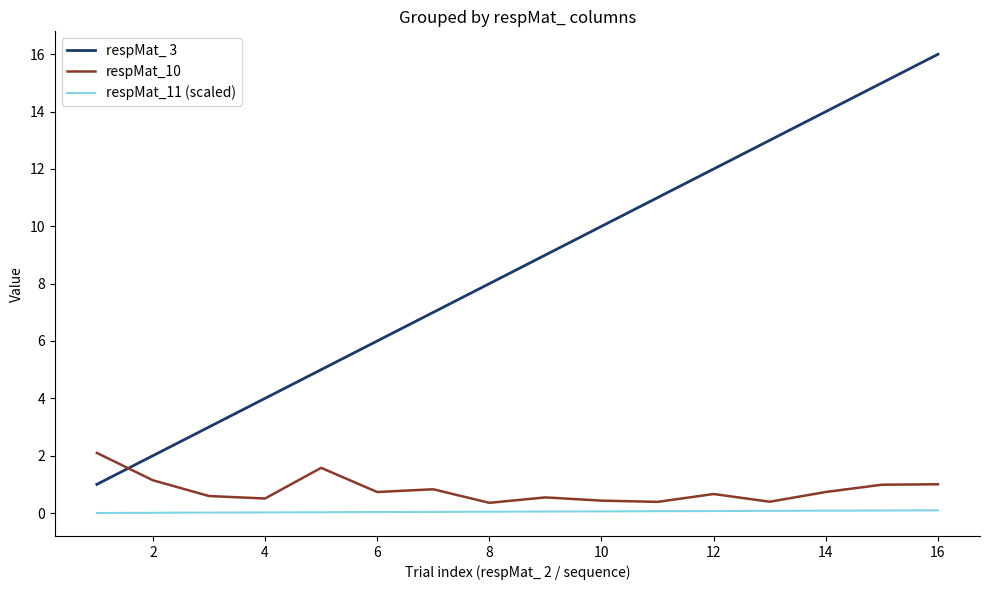

What is the difference between the maximum and minimum values in the respMat_ 3 series?

15.0